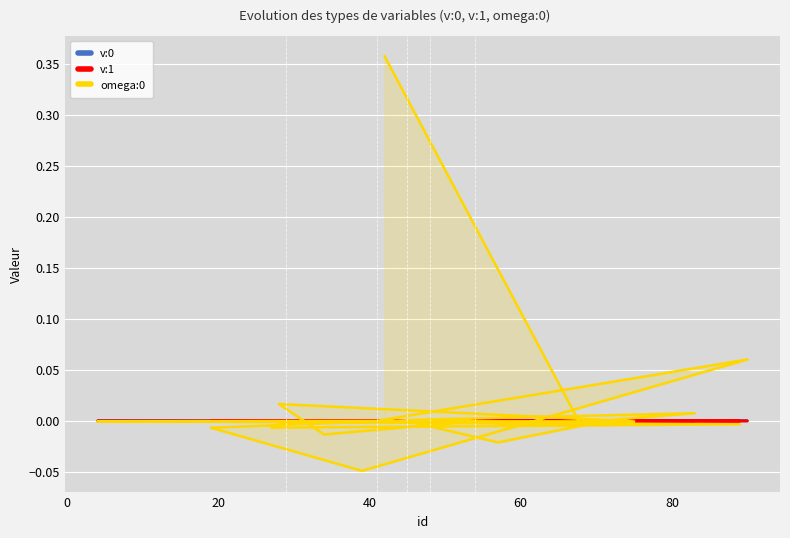

Reading left to right, extract all data points from this chart.

v:0: 0.0	0.0	0.0	0.0	0.0	0.0	0.0	0.0	0.0	0.0	0.0	0.0	0.0	0.0	0.0	0.0	0.0	0.0	0.0	0.0
v:1: -0.0	0.0	-0.0	0.0	-0.0	-0.0	0.0	-0.0	0.0	-0.0	0.0	-0.0	0.0	0.0	0.0	-0.0	-0.0	-0.0	-0.0	0.0
omega:0: -0.0	-0.0	0.0	0.0	0.0	-0.0	-0.0	0.1	0.0	-0.0	-0.0	-0.0	-0.0	-0.0	0.0	-0.0	-0.0	0.0	-0.0	0.4